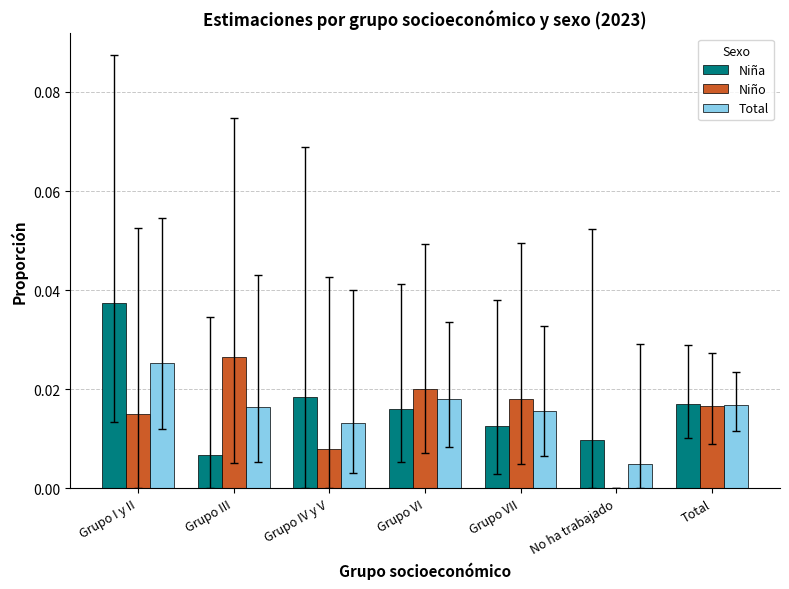

How many categories are shown in the chart?

7